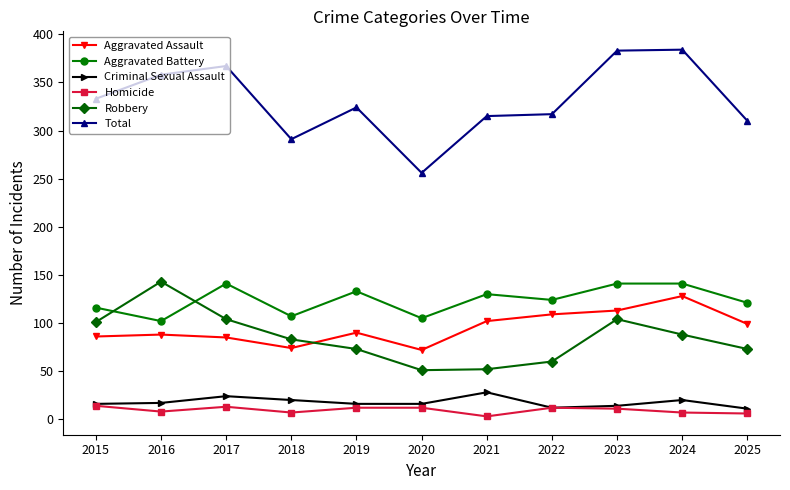

Does the chart have visible grid lines?

No